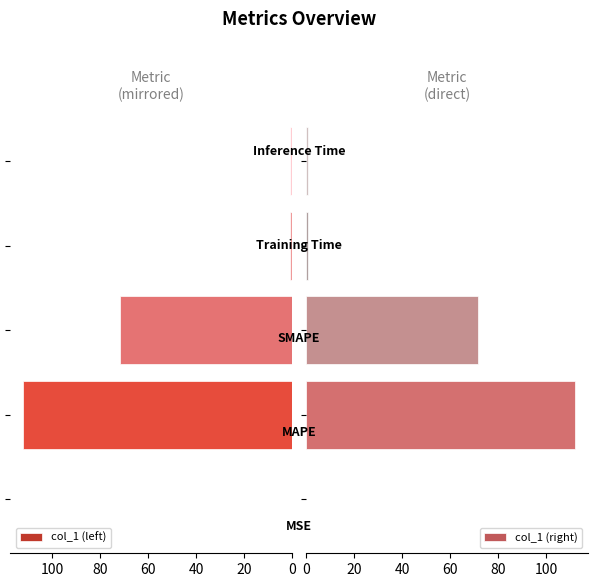

Which series has the largest total across all categories?

col_1 (left)